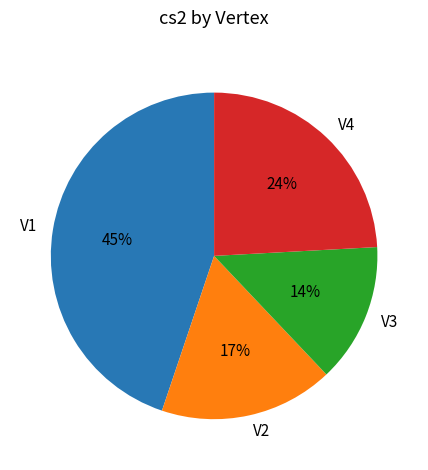

Is V1 the majority of the pie?

No